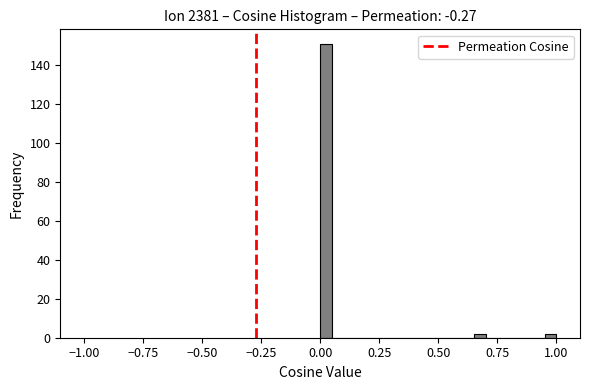

Around what value on the x-axis is the tallest bar? Give the approximate position of its centre, as read against the axis.

0.05